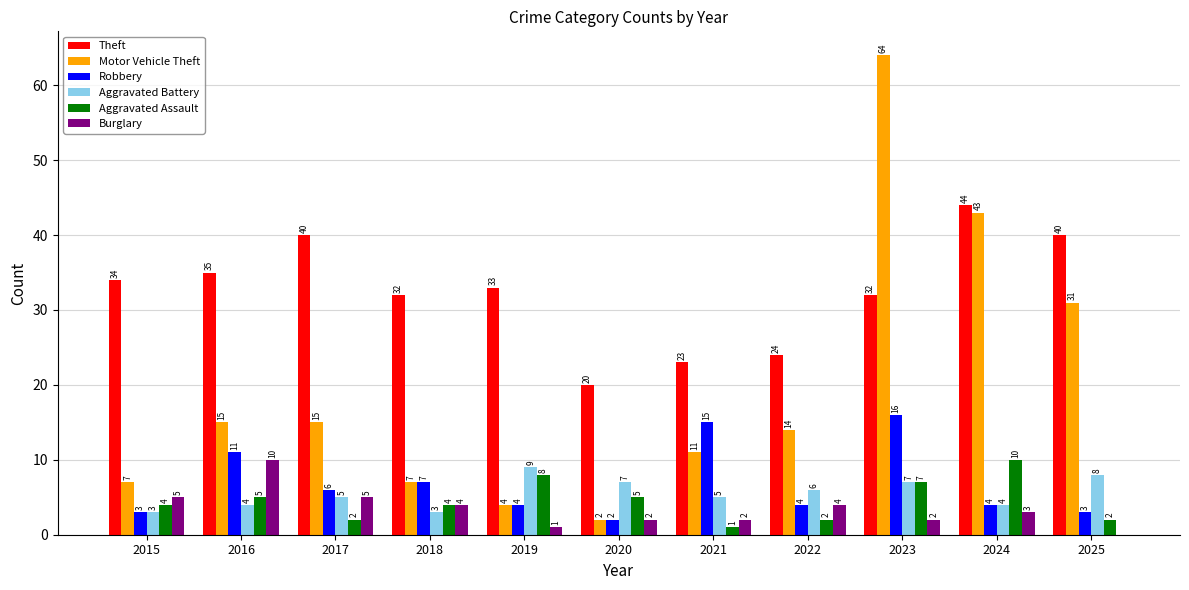

At which category does the chart reach its peak across all series?

2023